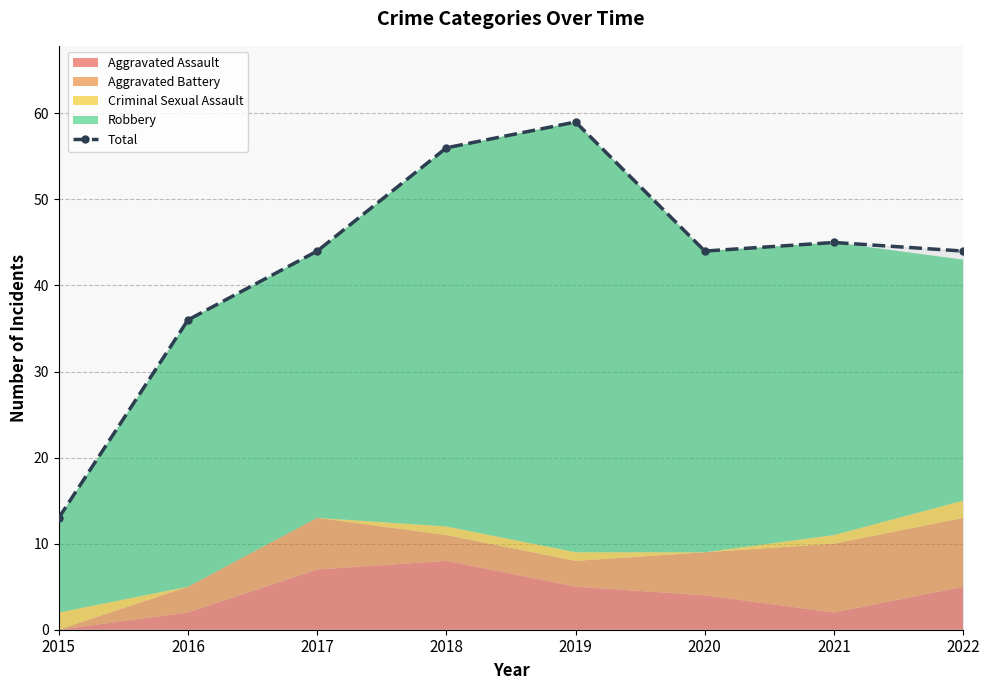

How many data points are less than 44?

2